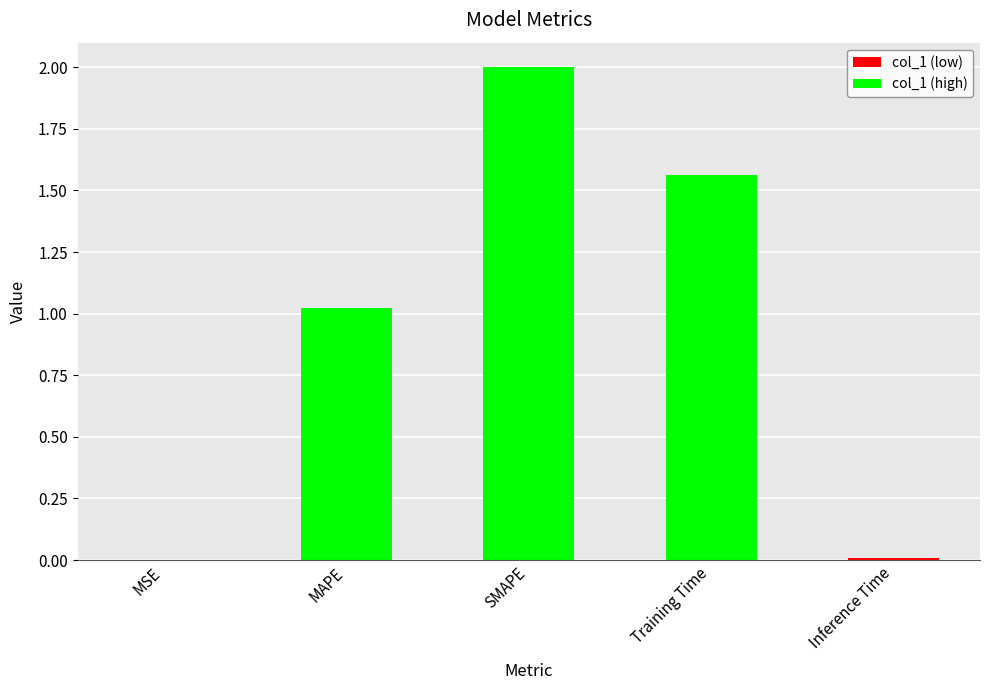

What is the maximum value shown in the chart?

2.0